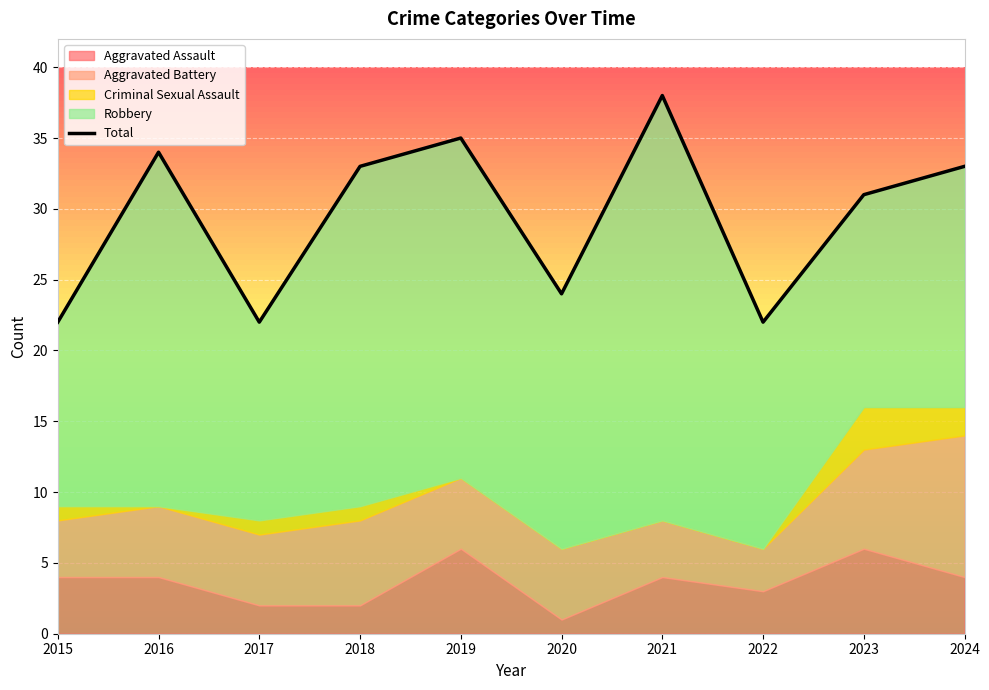

What is the difference between the second highest and second lowest values?

13